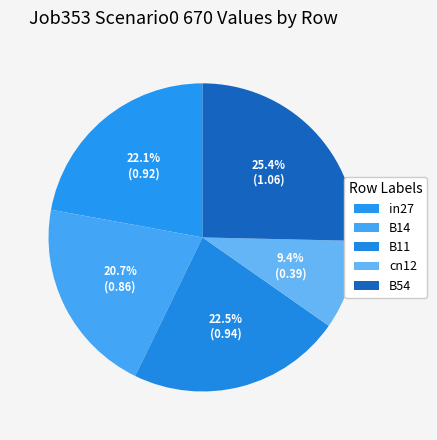

Count the number of slices in the pie.

5